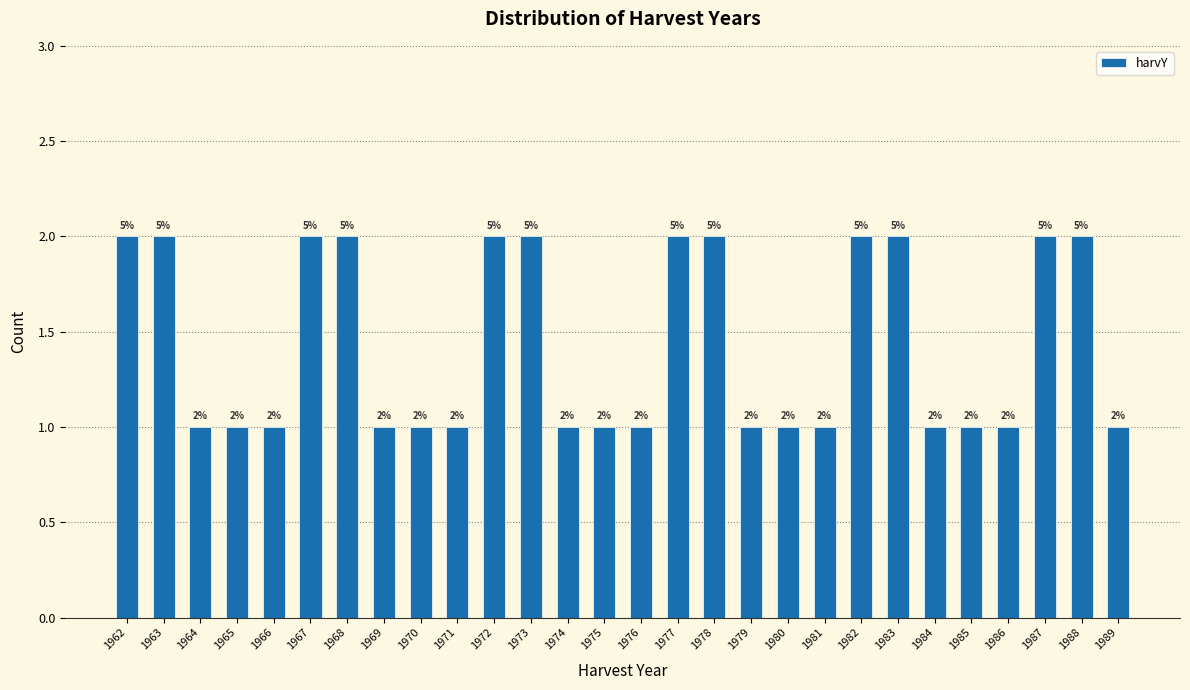

Reading left to right, what are all the values shown in this chart?

1962=2	1963=2	1964=1	1965=1	1966=1	1967=2	1968=2	1969=1	1970=1	1971=1	1972=2	1973=2	1974=1	1975=1	1976=1	1977=2	1978=2	1979=1	1980=1	1981=1	1982=2	1983=2	1984=1	1985=1	1986=1	1987=2	1988=2	1989=1